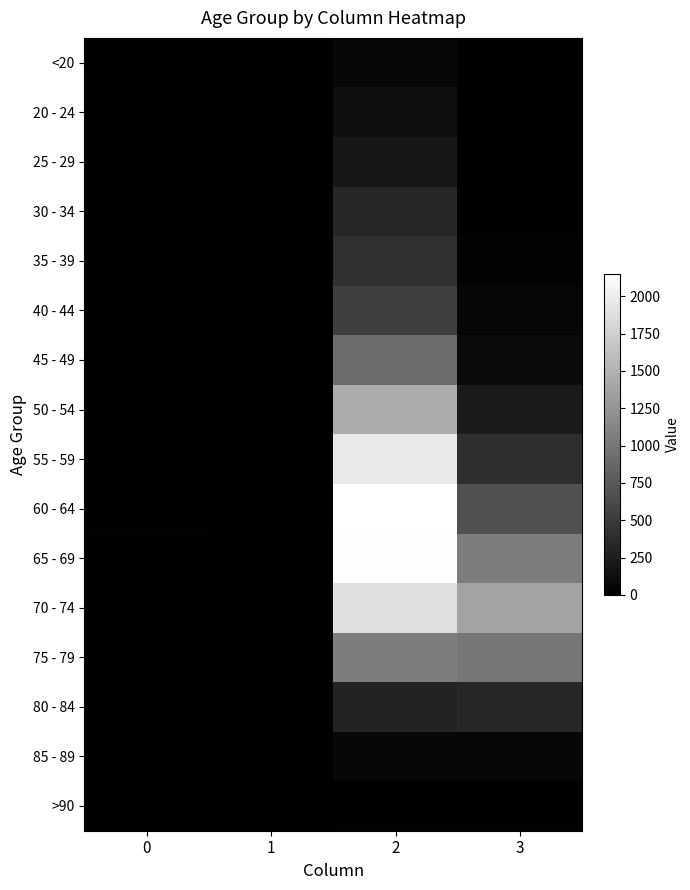

What is the total value across all series at 0?

72